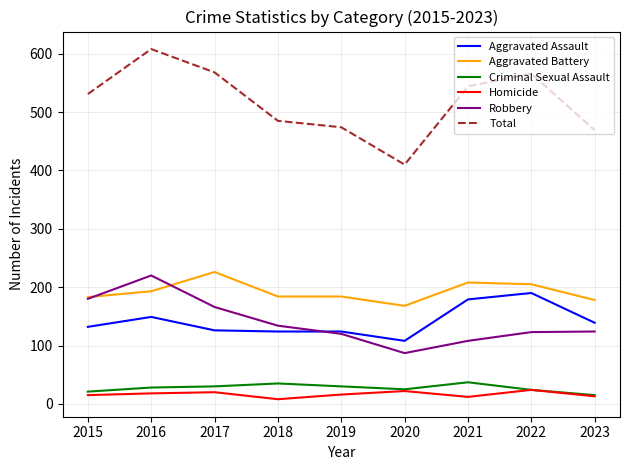

Read the Homicide value at 2017.

20